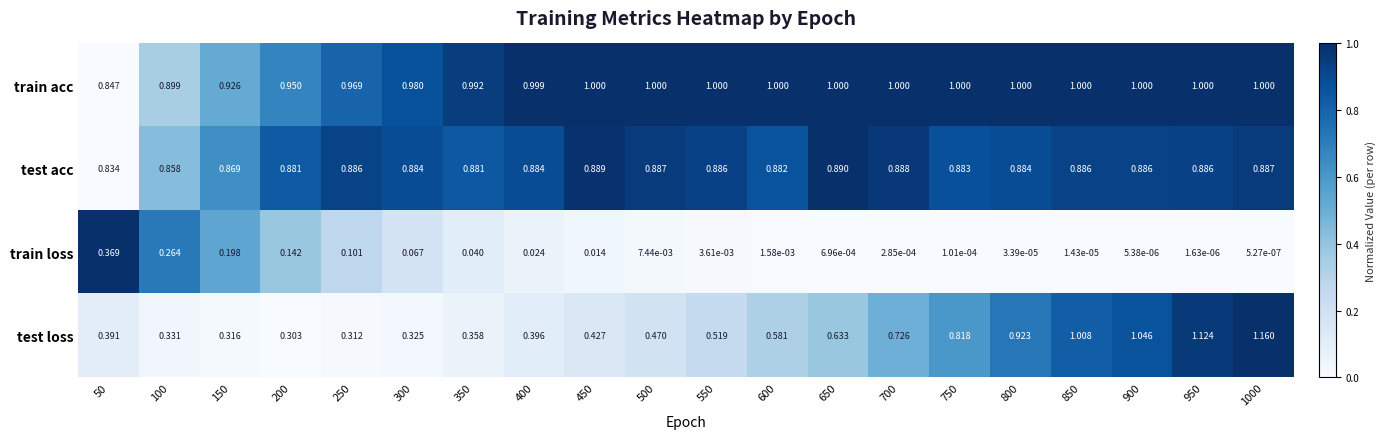

Which series changed the most between 700 and 950?

test loss